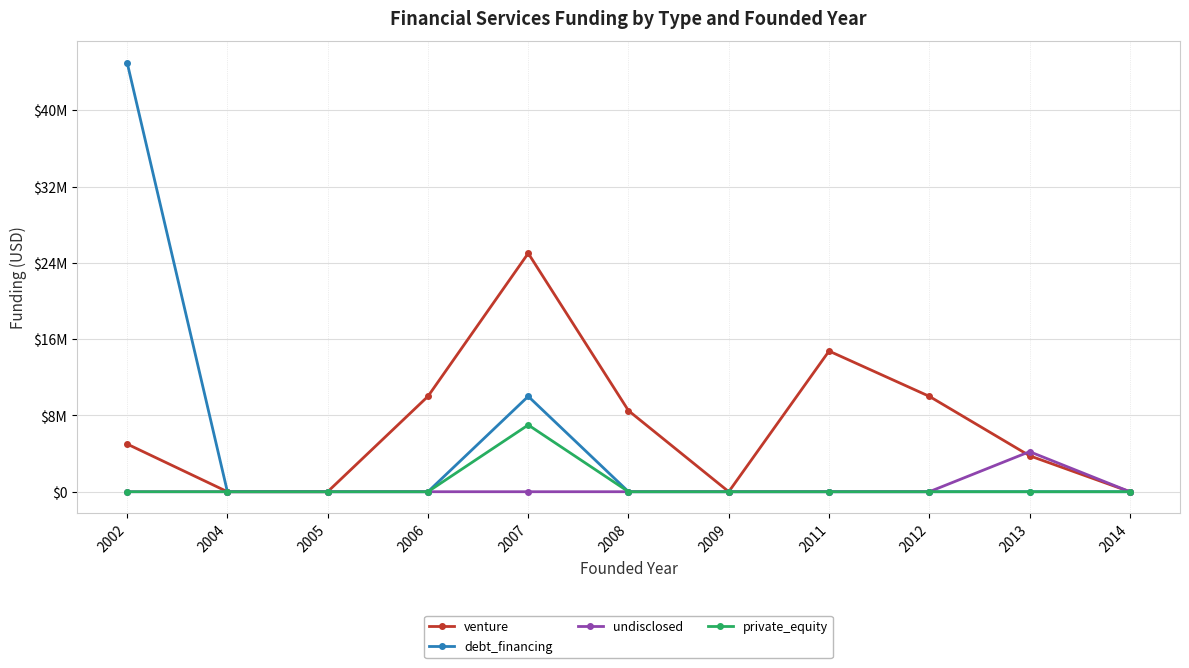

Does the chart have visible grid lines?

Yes